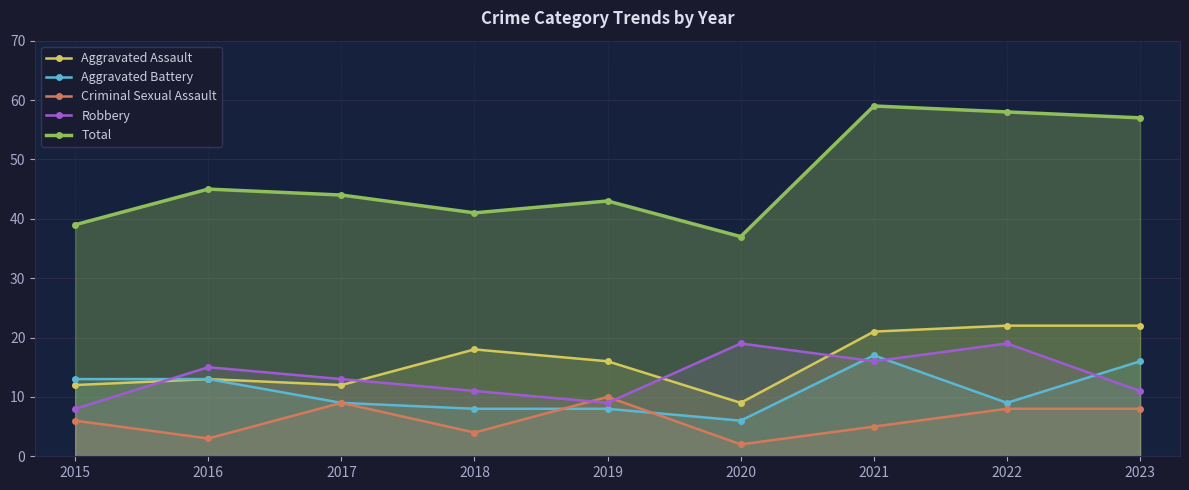

True or false: Aggravated Assault has a value of 22 at 2023.

True